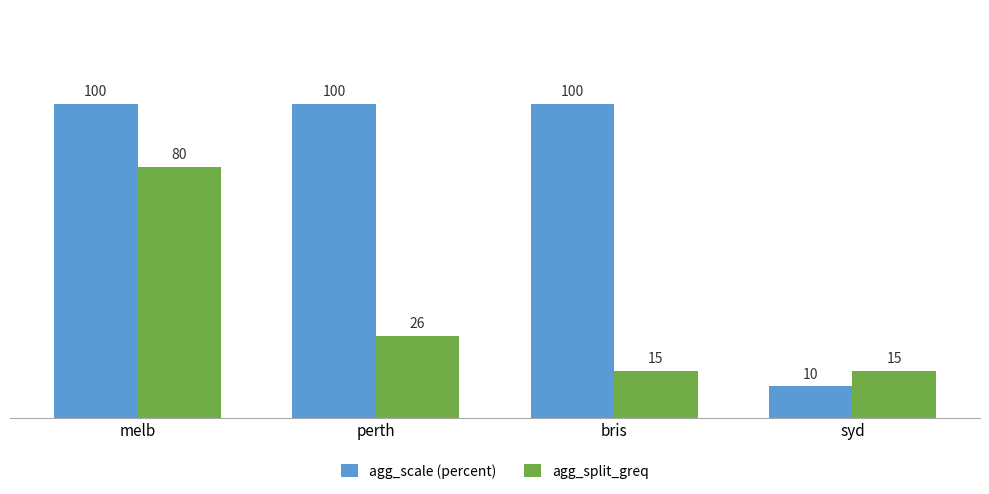

What is the label of the 1st bar from the right?

syd